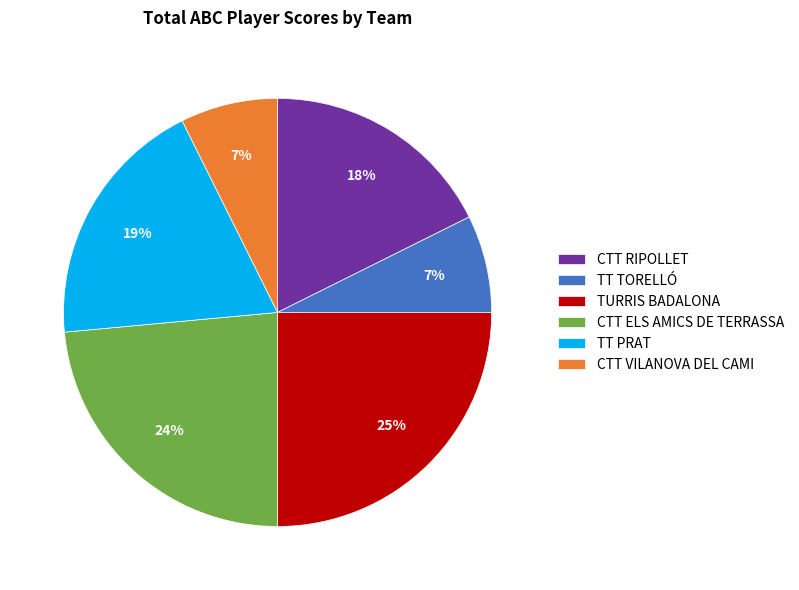

Do CTT VILANOVA DEL CAMI and TT TORELLÓ together represent more than half of the pie?

No